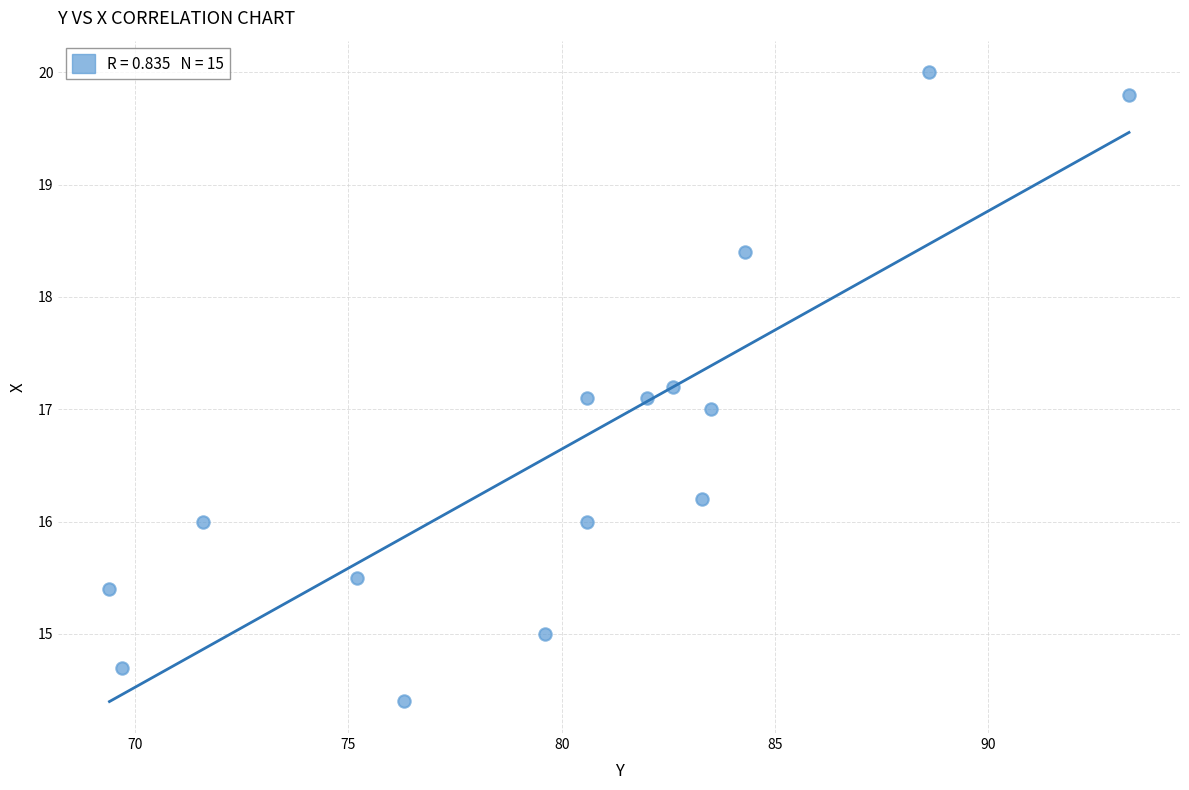

What is the range of X values (max minus min)?

23.9